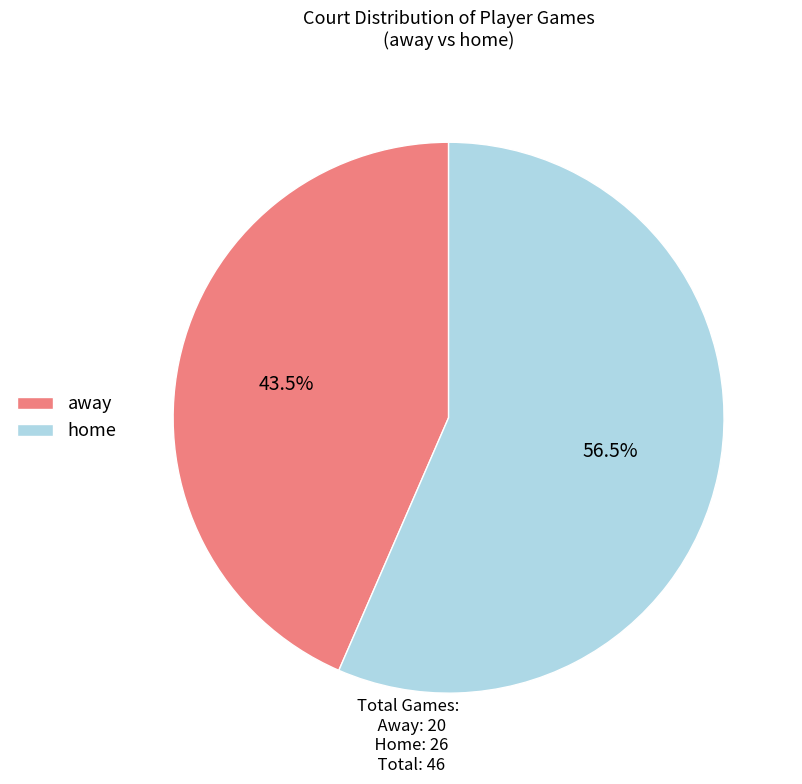

To the nearest percent, what is the difference between the away and home slice percentages?

13%